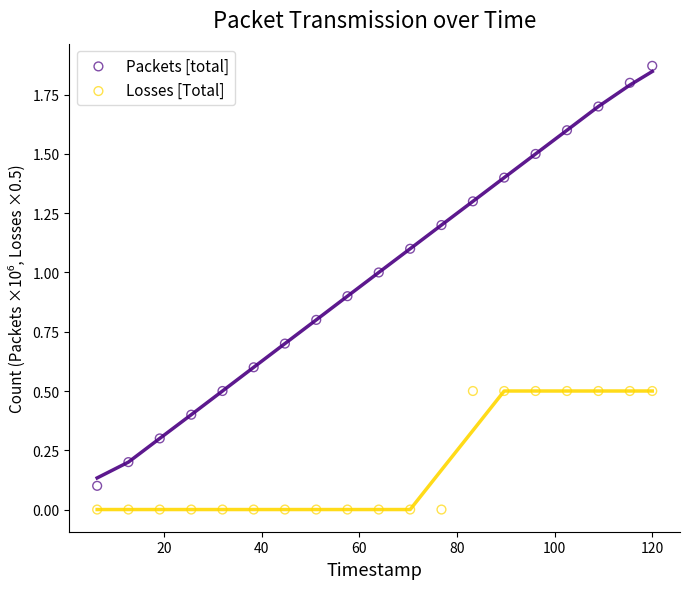

What is the X range (max minus min) for the scatter plot?

113.7